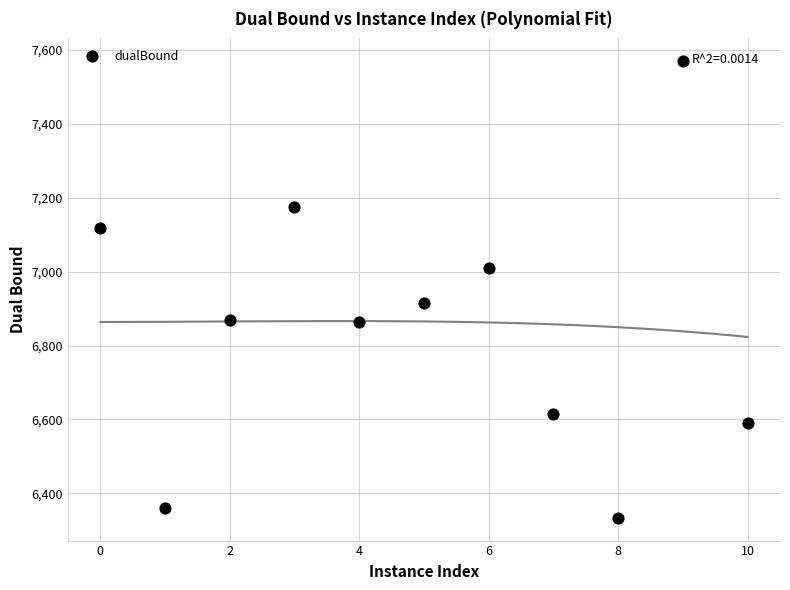

What is the average Y value?

6856.4